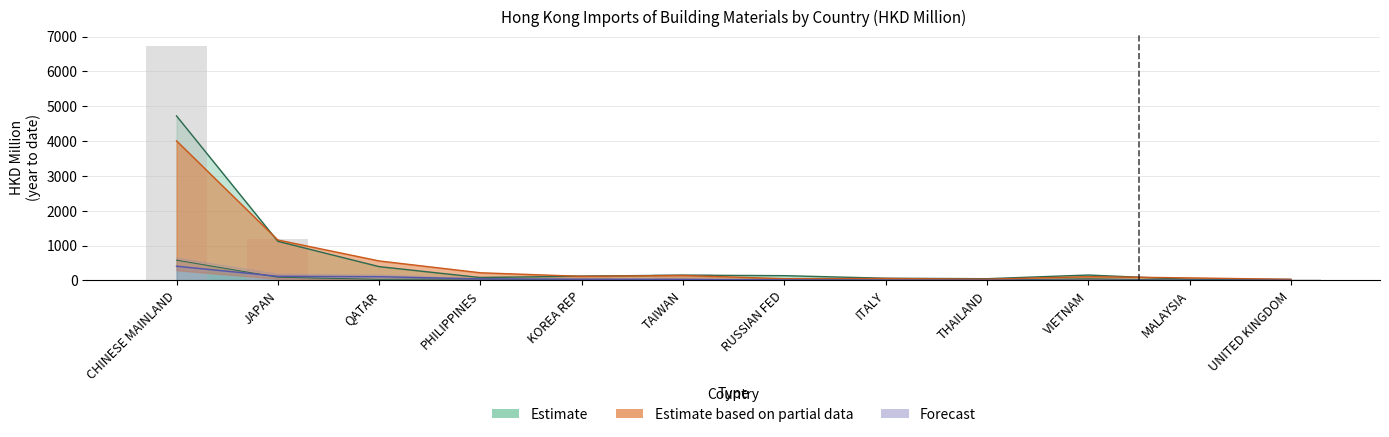

At which category is the sum across all series the highest?

CHINESE MAINLAND